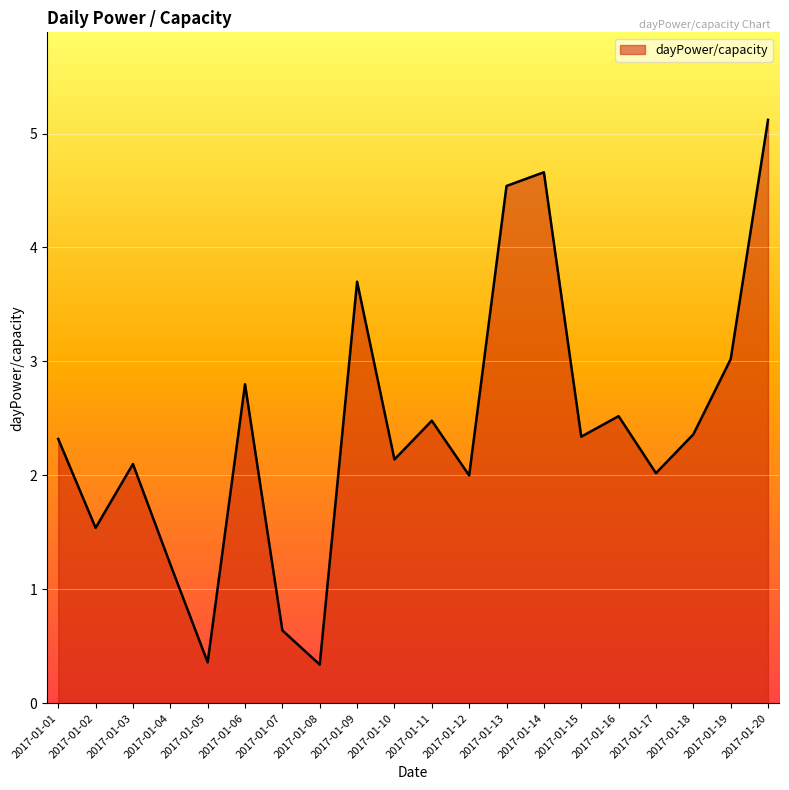

What is the difference between the values at 2017-01-09 and 2017-01-16?

1.2